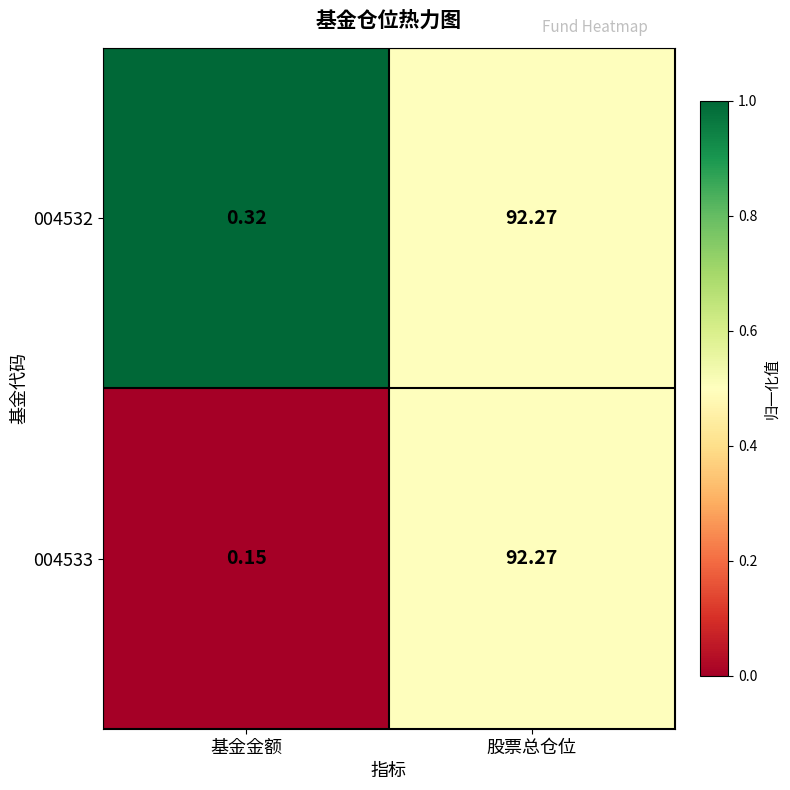

At which category is the sum across all series the highest?

股票总仓位